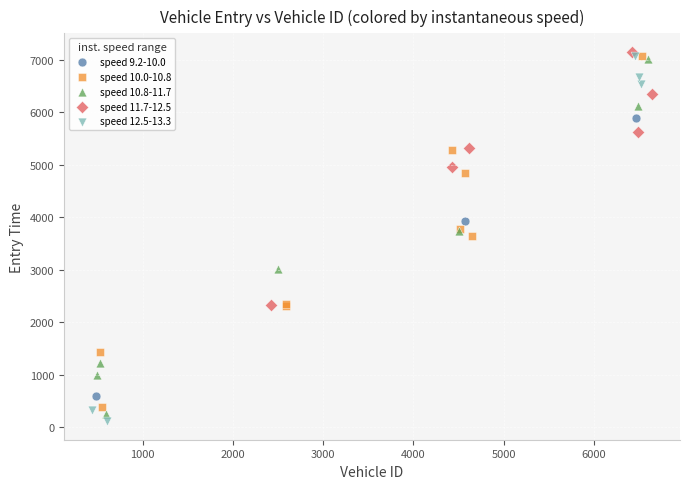

Which series has the widest spread of Y values?

speed 12.5-13.3